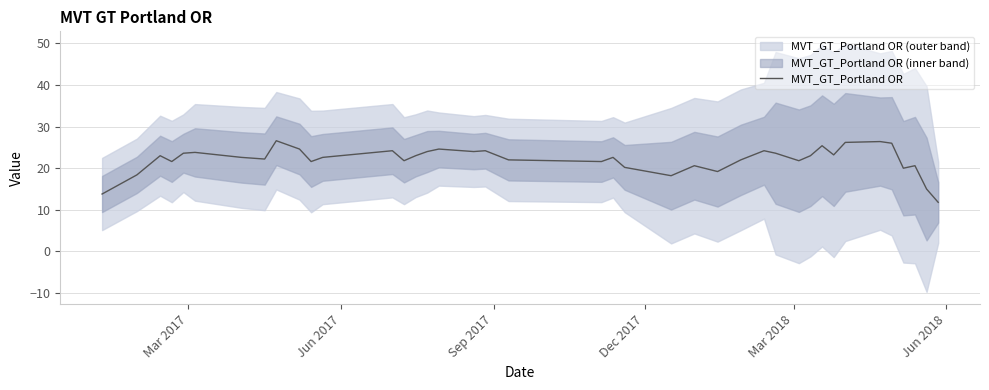

What is the difference between the second highest and minimum values?

14.6